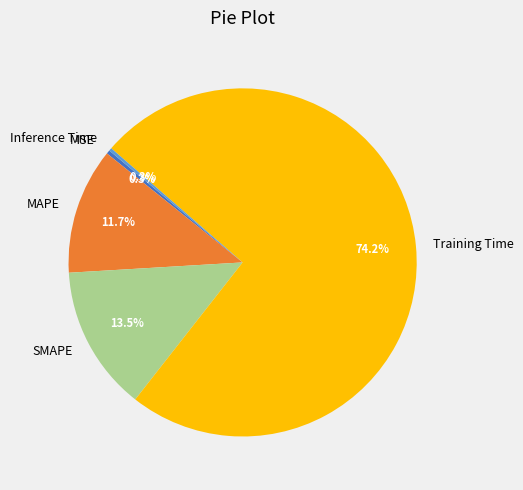

What is the largest slice in the pie chart?

Training Time